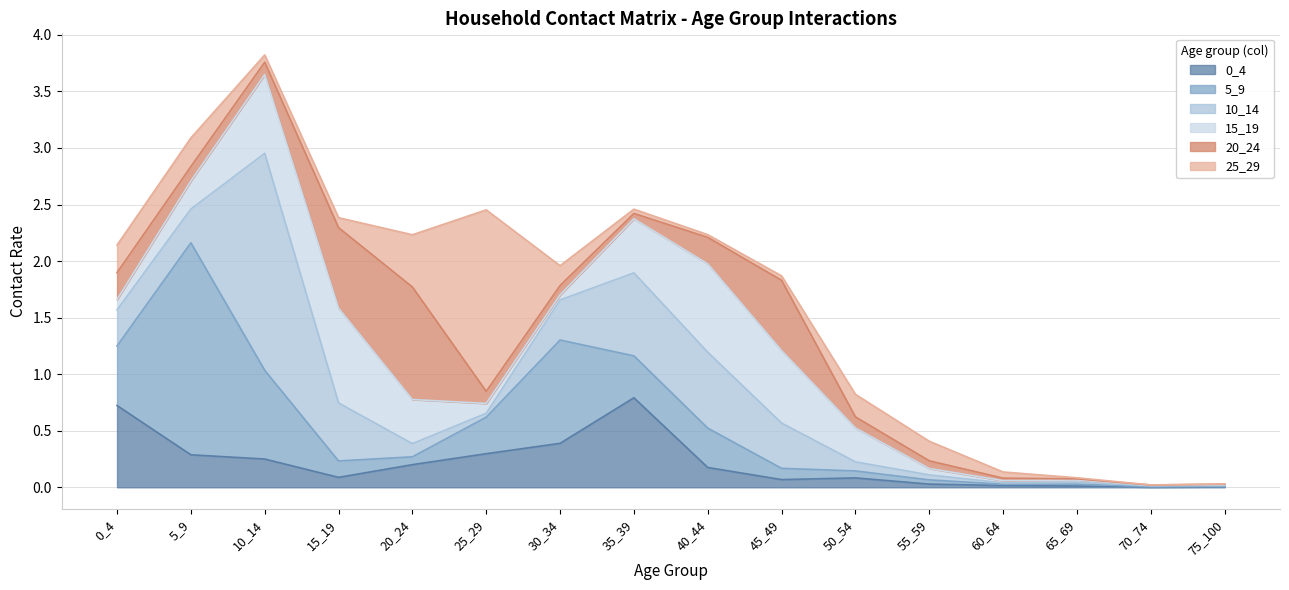

Reading right to left, transcribe all the data shown in this chart.

0_4: 0.0	0.0	0.0	0.0	0.0	0.1	0.1	0.2	0.8	0.4	0.3	0.2	0.1	0.2	0.3	0.7
5_9: 0.0	0.0	0.0	0.0	0.0	0.1	0.1	0.3	0.4	0.9	0.3	0.1	0.1	0.8	1.9	0.5
10_14: 0.0	0.0	0.0	0.0	0.0	0.1	0.4	0.7	0.7	0.4	0.0	0.1	0.5	1.9	0.3	0.3
15_19: 0.0	0.0	0.0	0.0	0.1	0.3	0.6	0.8	0.5	0.0	0.1	0.4	0.8	0.7	0.2	0.1
20_24: 0.0	0.0	0.0	0.0	0.1	0.1	0.6	0.2	0.0	0.1	0.1	1.0	0.7	0.1	0.1	0.2
25_29: 0.0	0.0	0.0	0.1	0.2	0.2	0.0	0.0	0.0	0.2	1.6	0.5	0.1	0.1	0.3	0.2